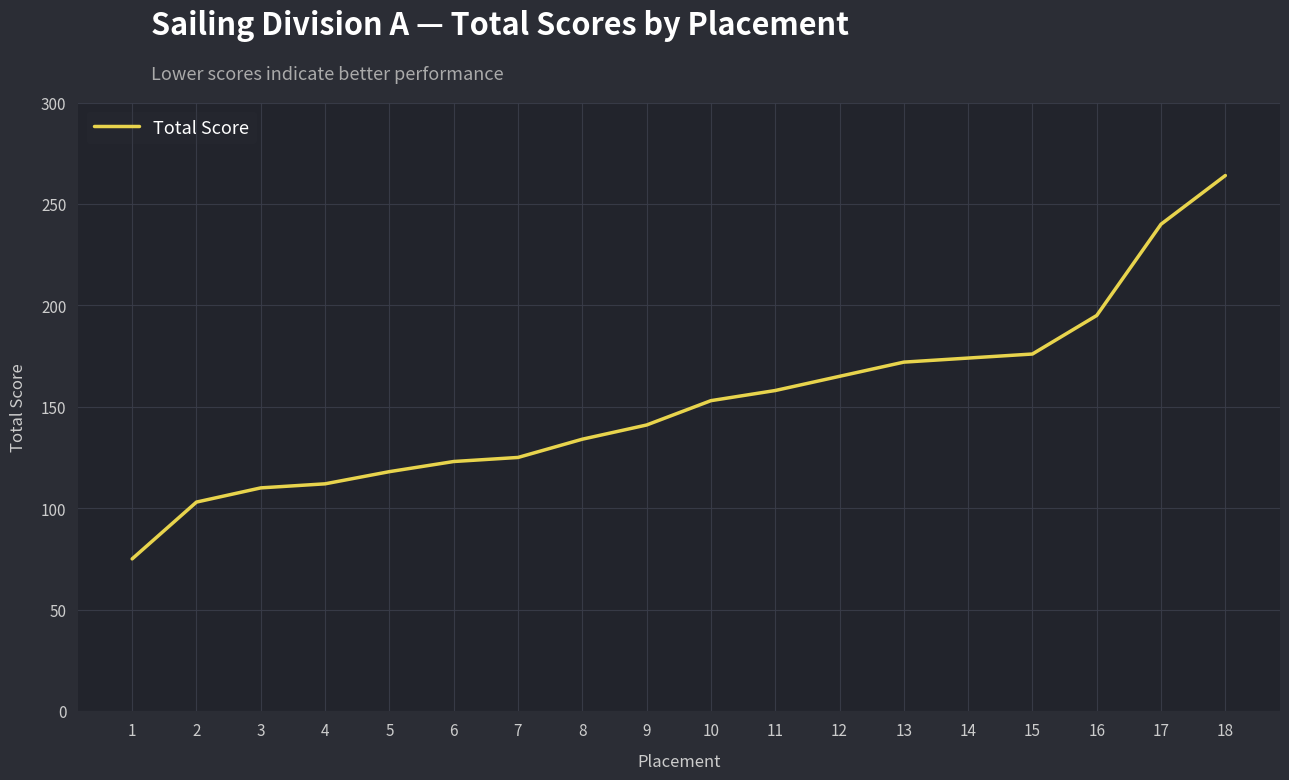

What is the ratio of the value at 16 to the value at 4?

1.7